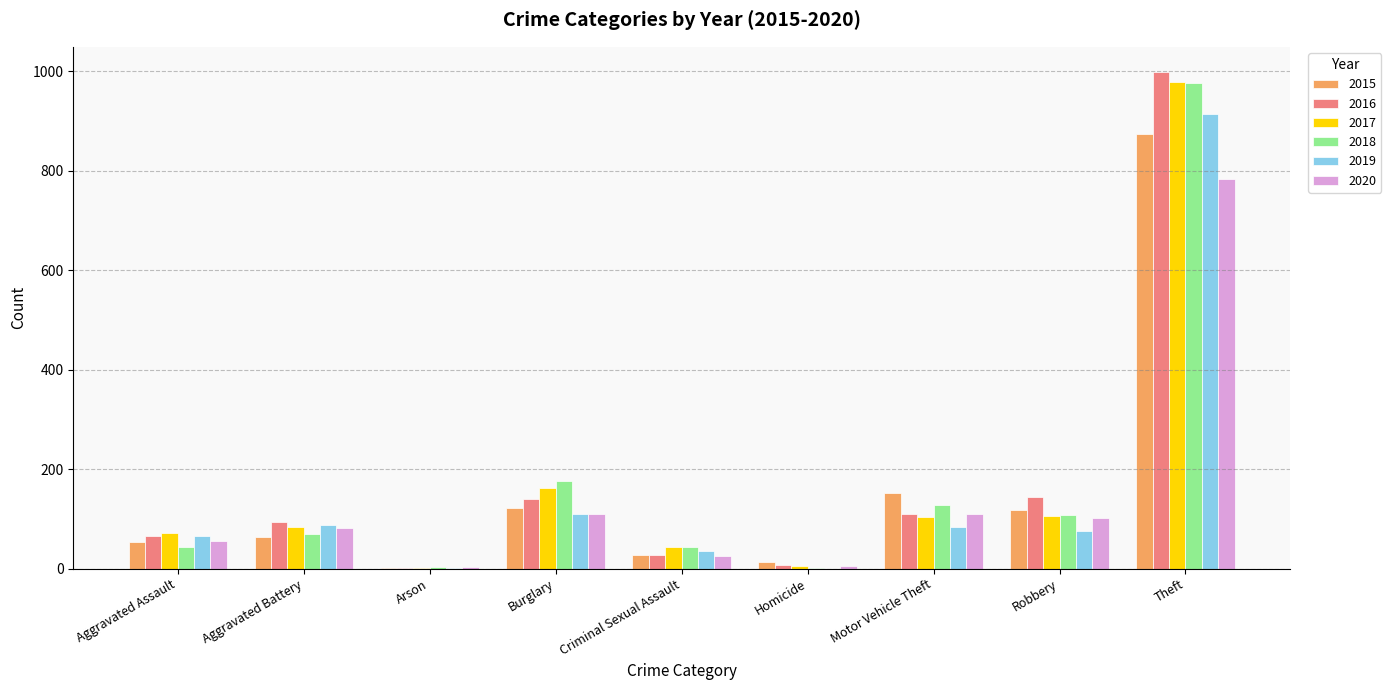

Which series changed the most between Motor Vehicle Theft and Theft?

2016